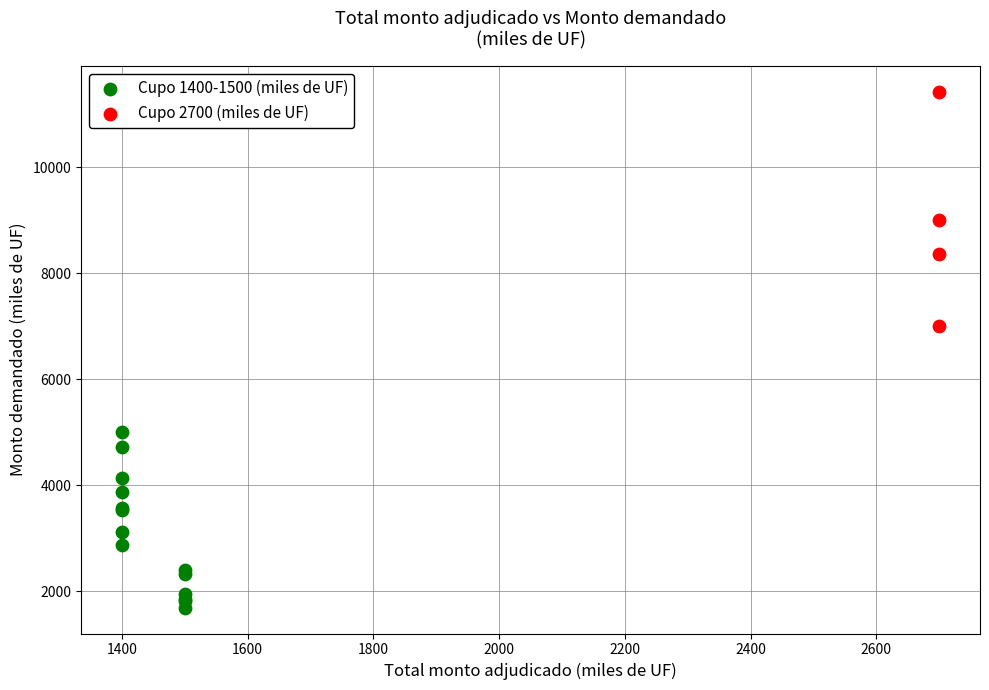

Which series reaches the minimum Y coordinate?

Cupo 1400-1500 (miles de UF)